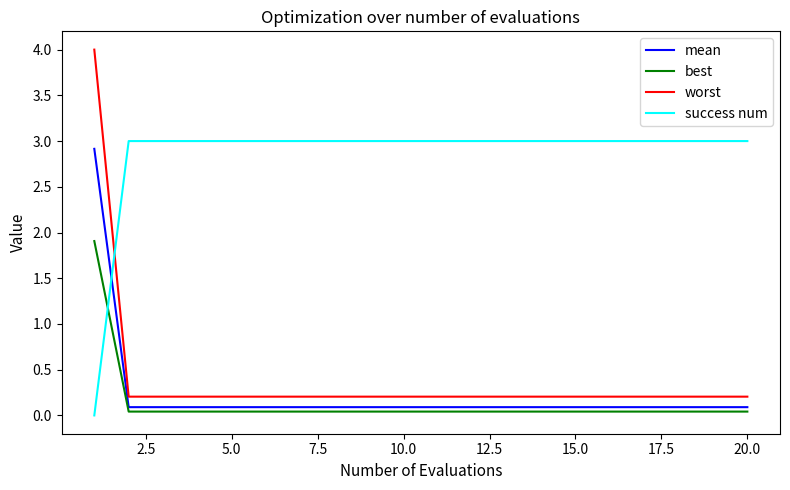

Which series has the largest range (max minus min)?

worst